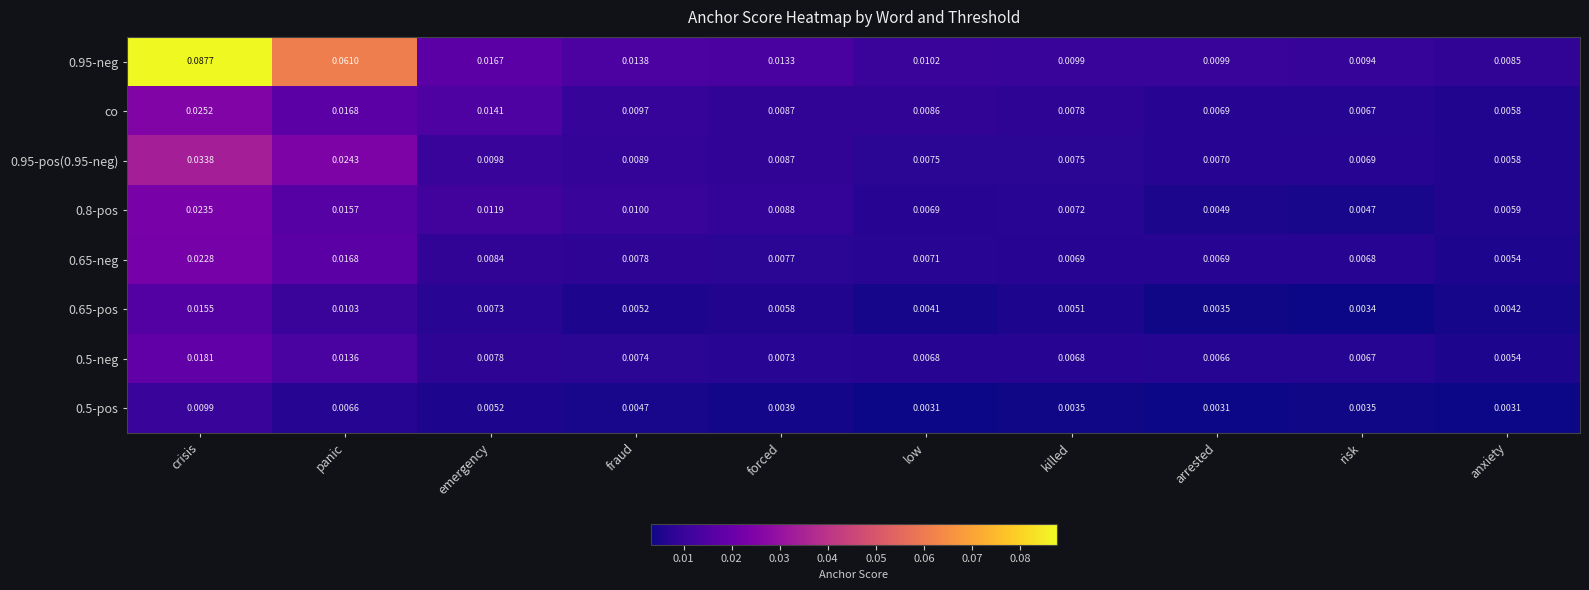

At which label does co reach its peak?

crisis